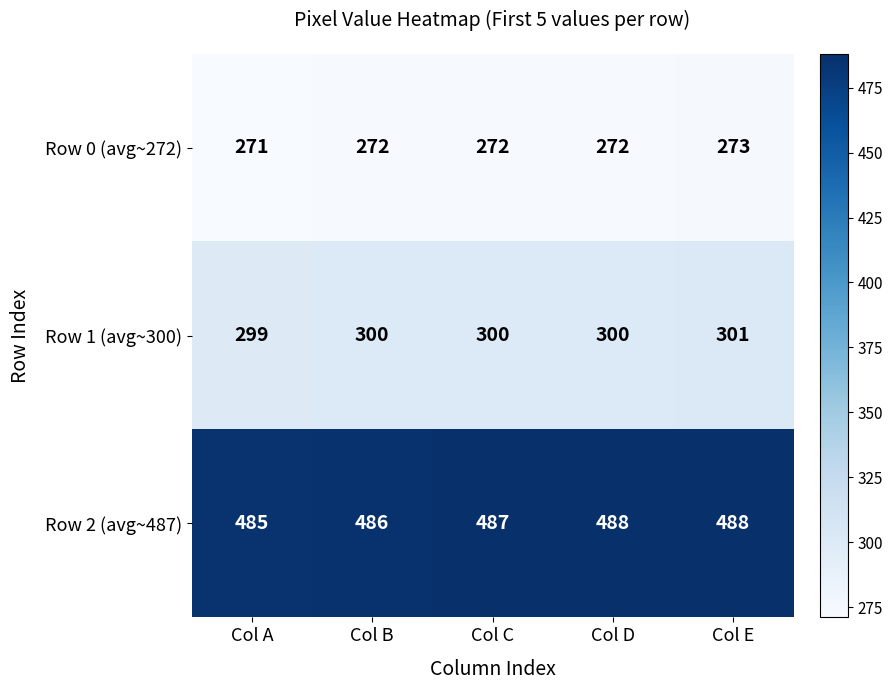

Read the Row 0 (avg~272) value at Col A.

271